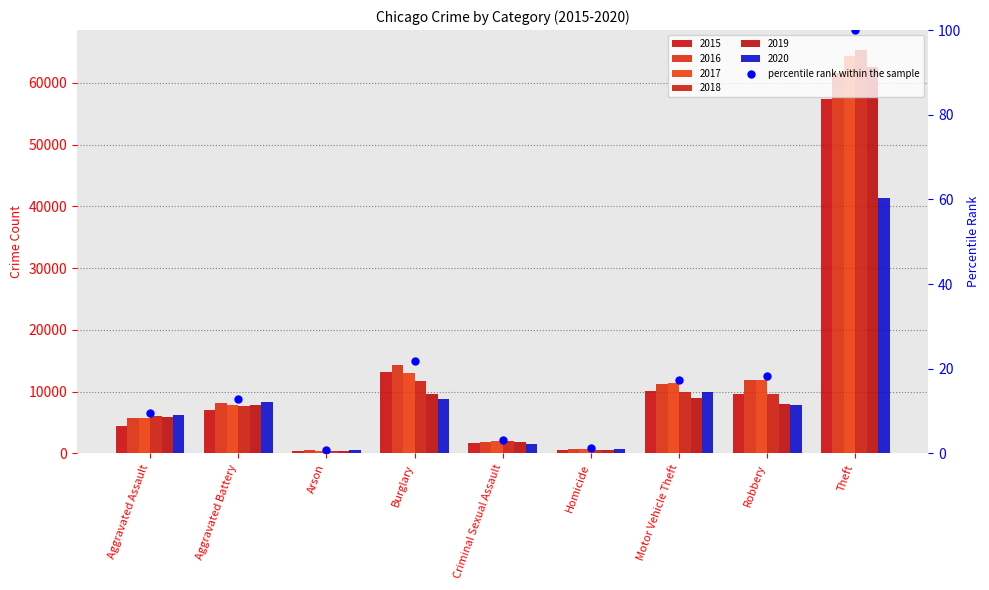

What is the ratio of the value at Motor Vehicle Theft to the value at Burglary?

0.8